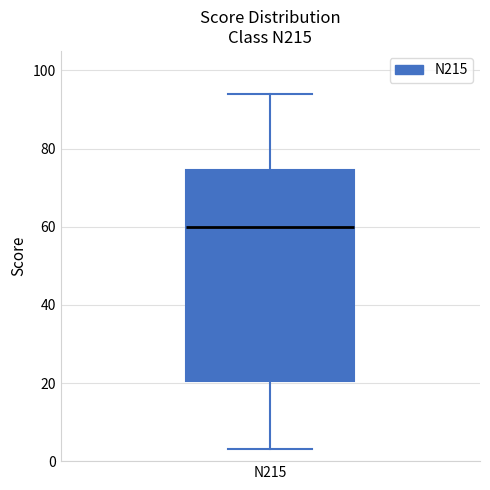

Where does the median line of the box for N215 sit on the y-axis? The values are not printed on the chart, so give them approximately, as read against the axis.

60